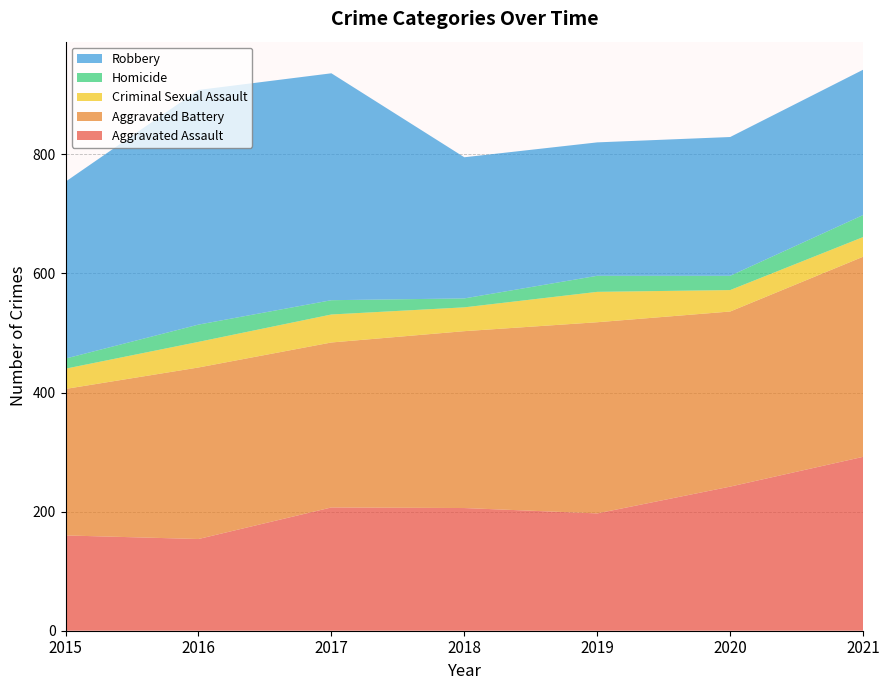

Reading left to right, transcribe all the data shown in this chart.

Aggravated Assault: 2015=160	2016=154	2017=207	2018=206	2019=197	2020=242	2021=292
Aggravated Battery: 2015=246	2016=288	2017=277	2018=297	2019=321	2020=294	2021=336
Criminal Sexual Assault: 2015=34	2016=43	2017=47	2018=40	2019=51	2020=36	2021=33
Homicide: 2015=17	2016=29	2017=24	2018=15	2019=27	2020=24	2021=37
Robbery: 2015=297	2016=394	2017=381	2018=237	2019=224	2020=233	2021=244